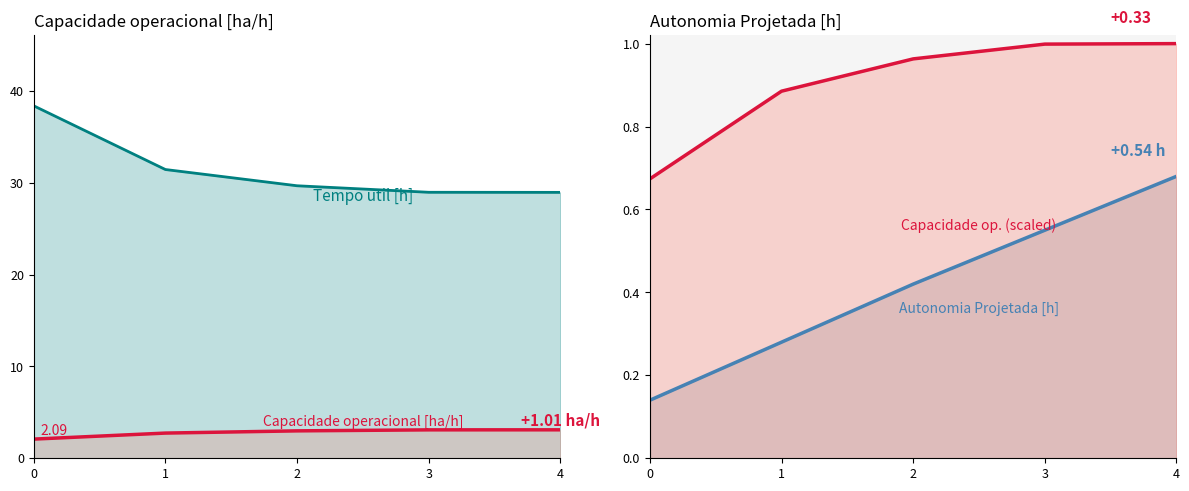

Reading left to right, transcribe all the data shown in this chart.

Capacidade operacional [ha/h]: 2.1	2.7	3.0	3.1	3.1
Tempo util [h]: 38.4	31.5	29.7	29.0	29.0
Autonomia Projetada [h]: 0.1	0.3	0.4	0.6	0.7